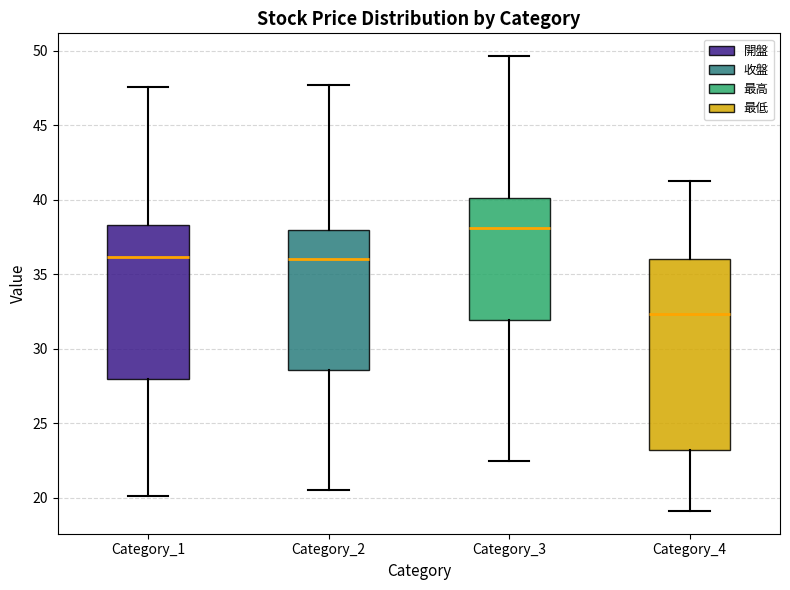

Where is the lower edge of the box for Category_2 on the y-axis? The values are not printed on the chart, so give them approximately, as read against the axis.

28.5